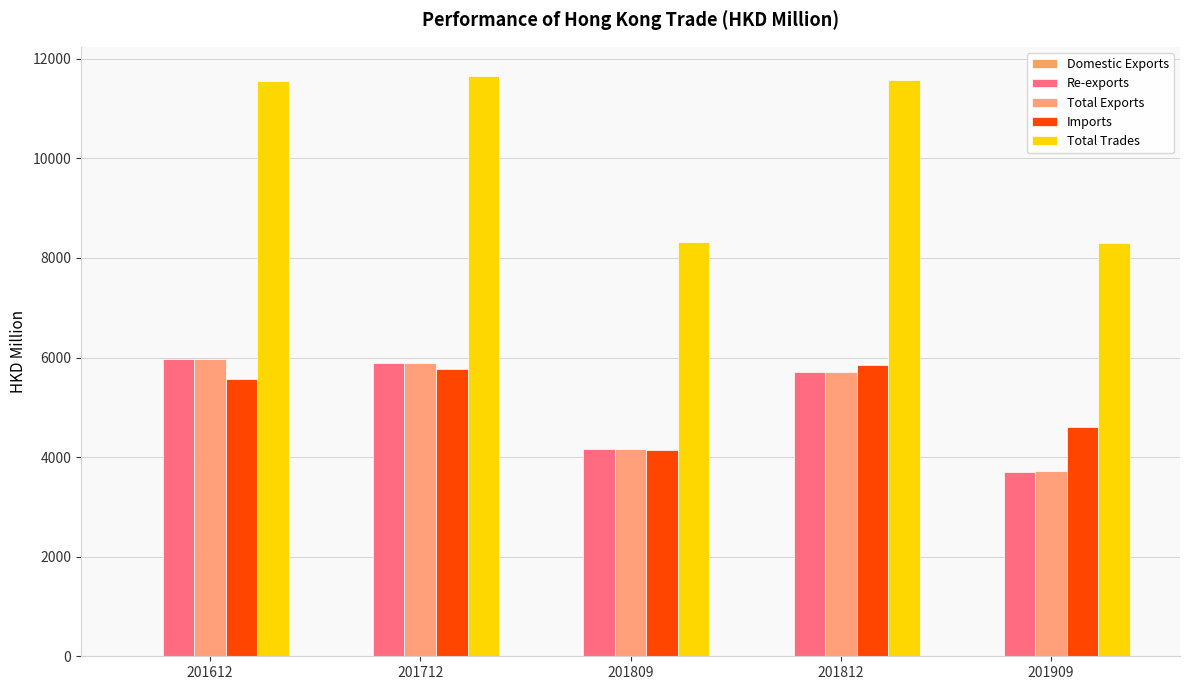

Reading left to right, list all the values displayed in this chart.

Domestic Exports: 8.8	3.0	2.9	4.2	14.1
Re-exports: 5971.7	5884.3	4168.0	5711.3	3698.3
Total Exports: 5980.5	5887.3	4170.9	5715.4	3712.4
Imports: 5576.0	5772.0	4140.6	5858.4	4596.2
Total Trades: 11556.4	11659.4	8311.5	11573.8	8308.5